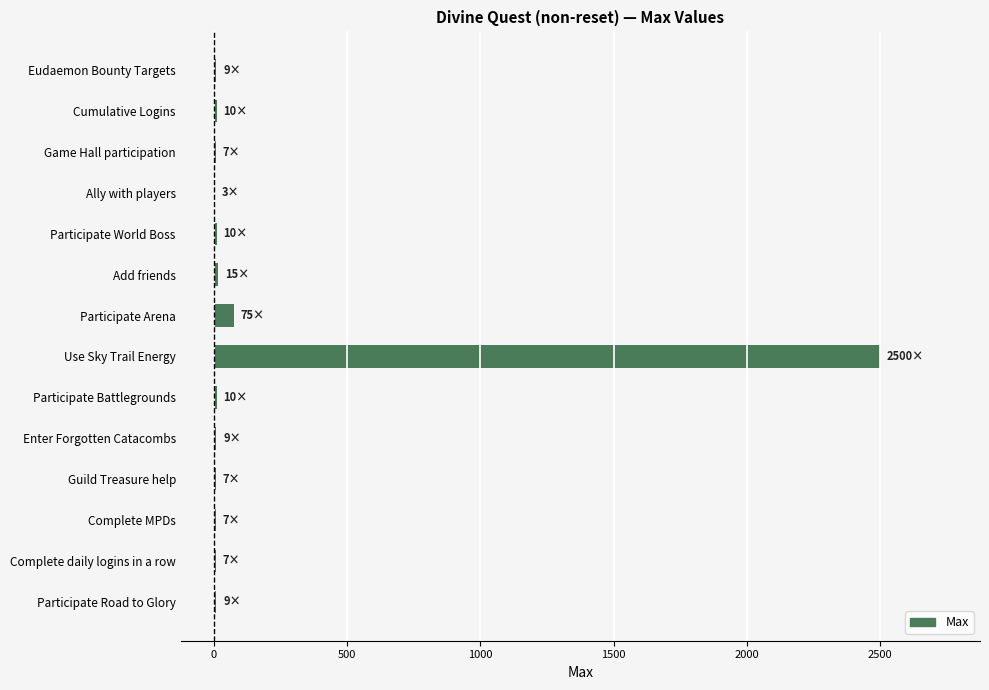

True or false: the data shows 2500 at Use Sky Trail Energy.

True